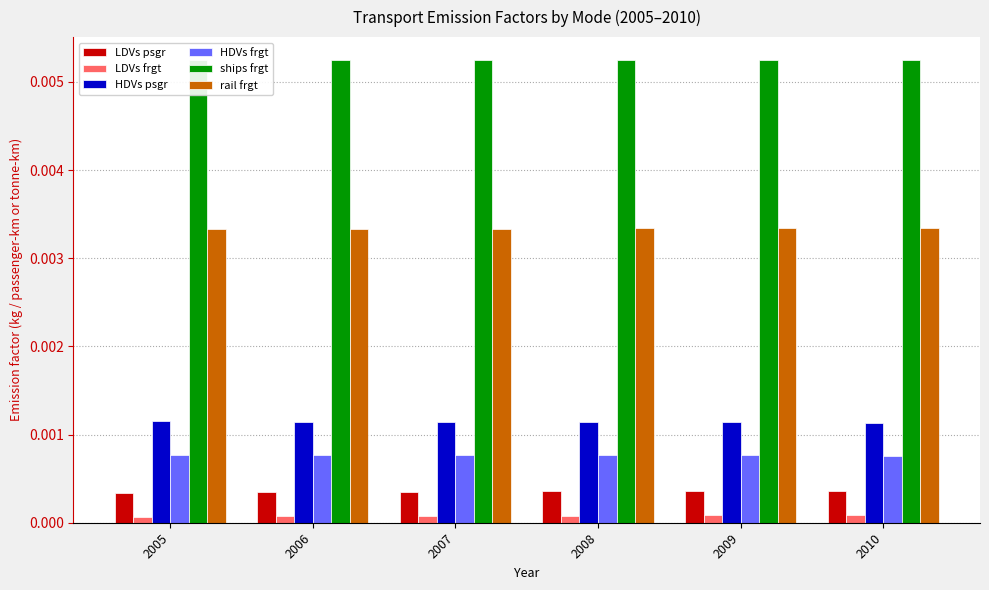

Does the chart contain any negative values?

No